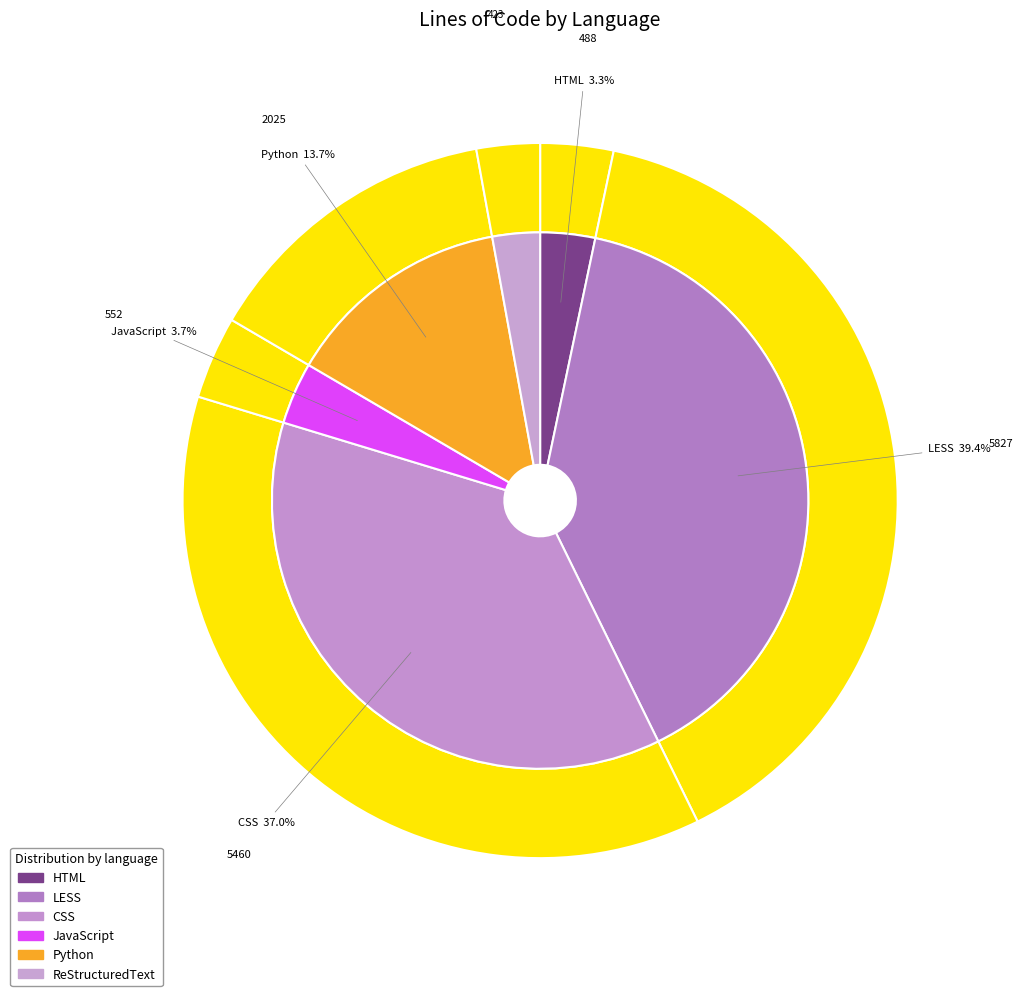

Is CSS the majority of the pie?

No